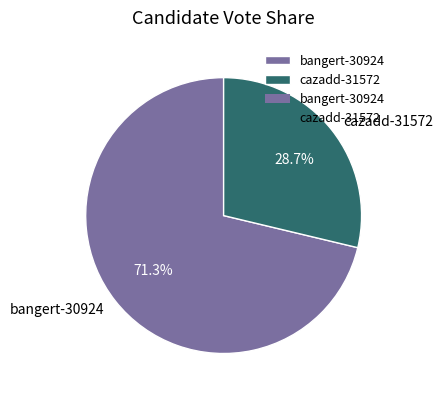

The bangert-30924 slice represents 62% of the pie. True or false?

False